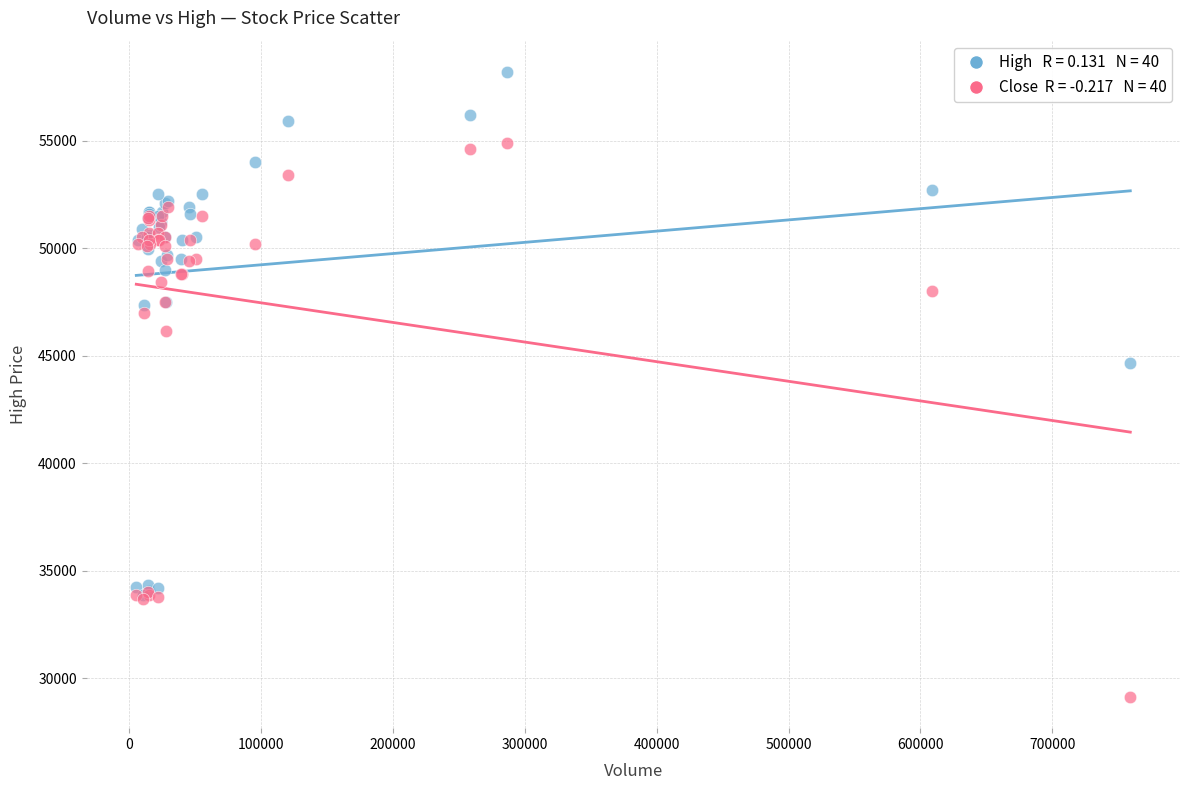

Across all series, what Y value is closest to 43666?

44666